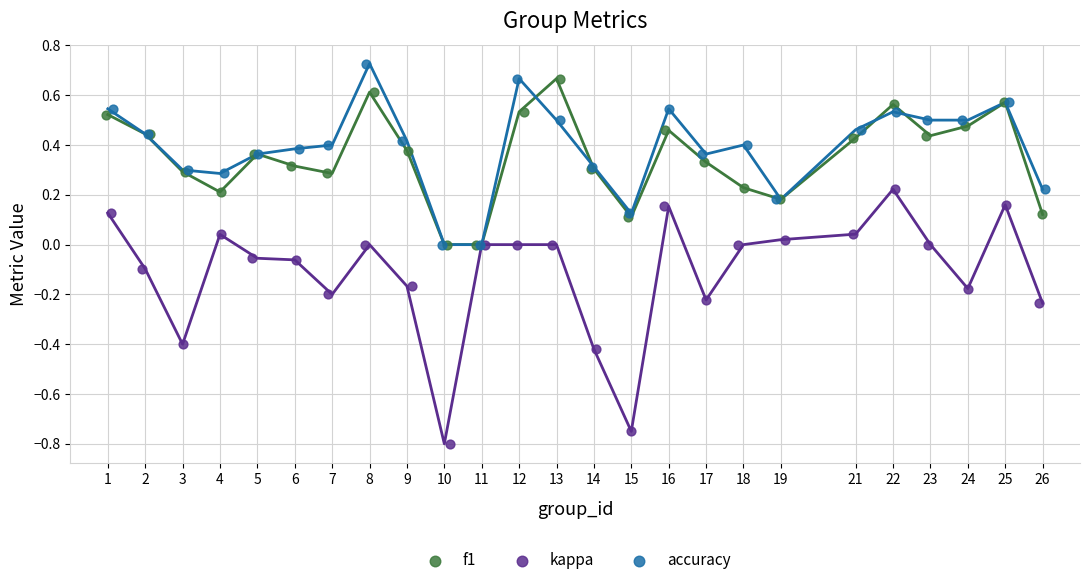

Which series has the widest spread of Y values?

kappa